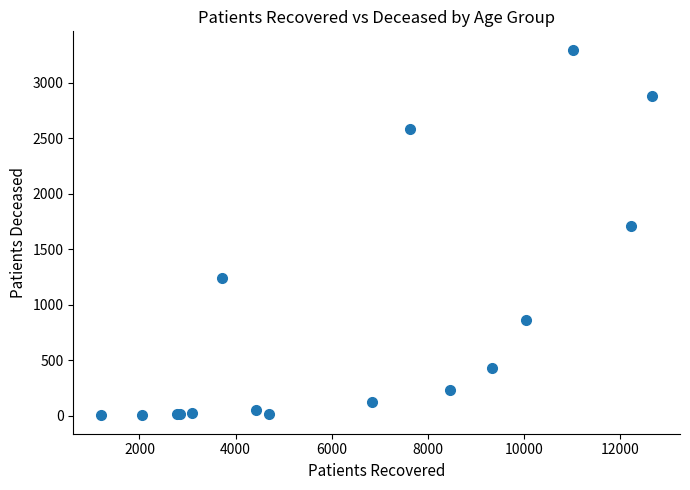

What Y value in the scatter plot is closest to 1650?

1705